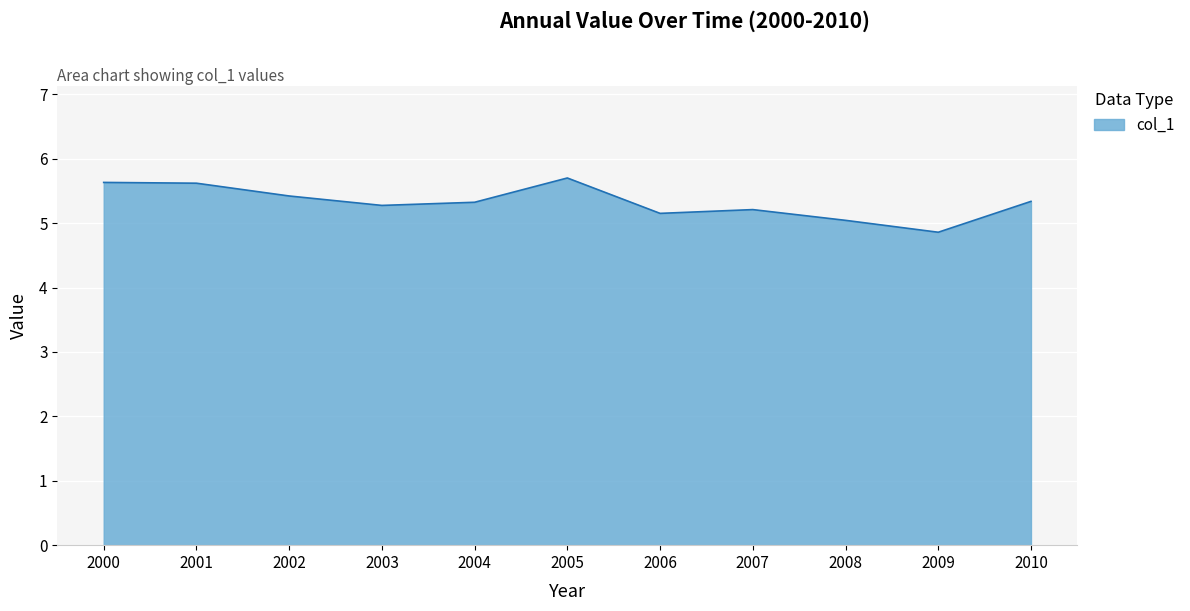

Which has a higher value, 2010 or 2001?

2001